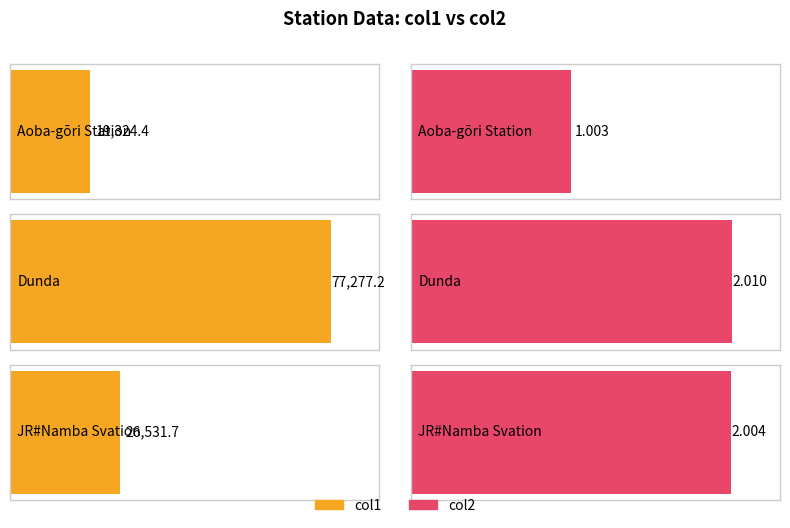

List the labels in order of col2 value, smallest first.

Aoba-gōri Station, JR#Namba Svation, Dunda